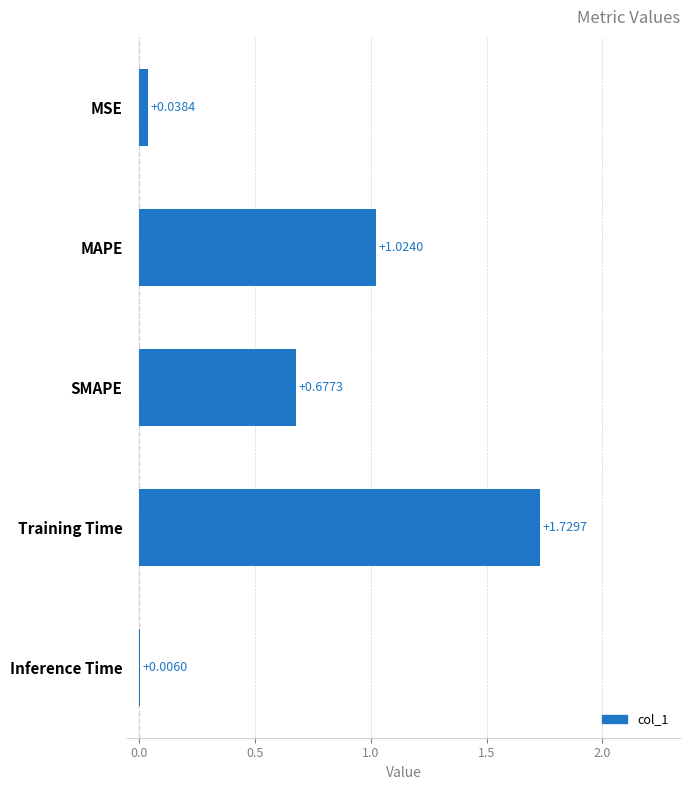

What is the sum of the values at MAPE and Training Time?

2.8